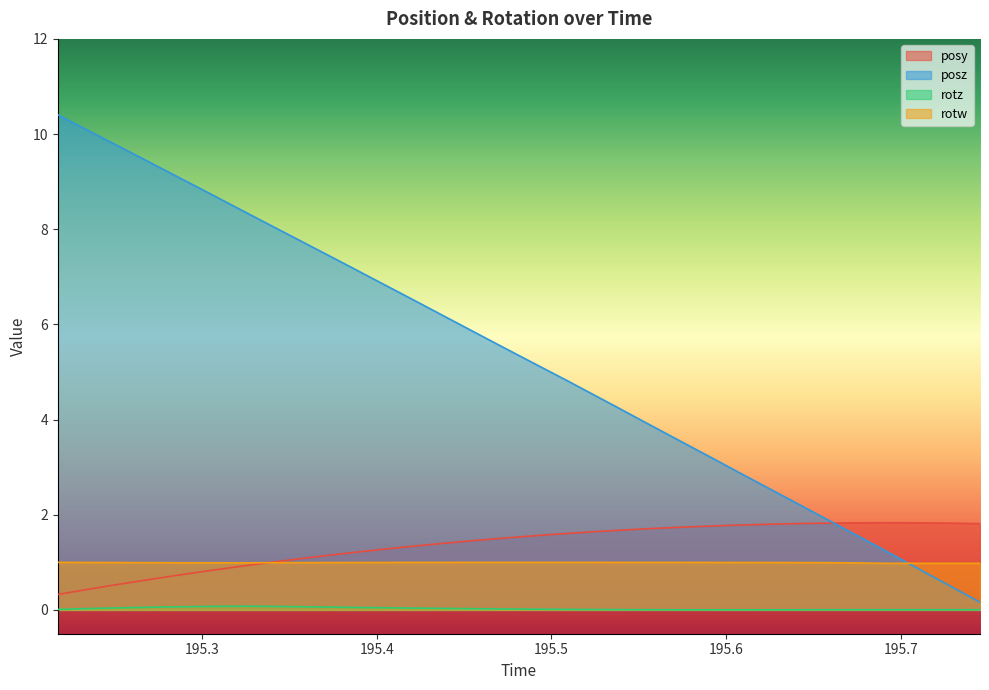

At which label is posy closest to 1?

195.3423